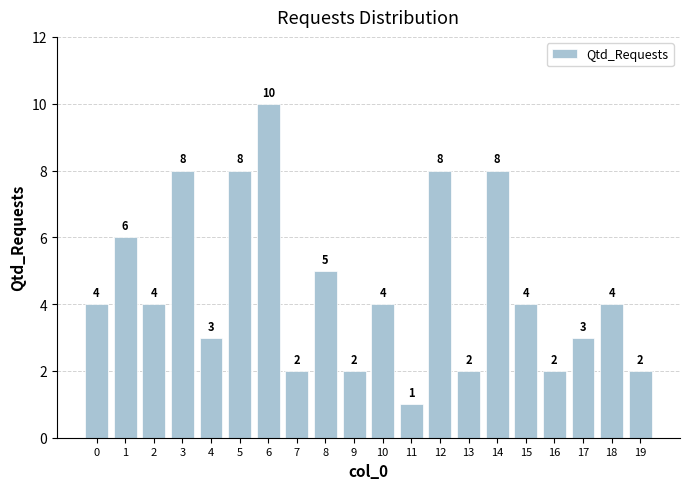

Is it true that the value at 10 is 4?

True